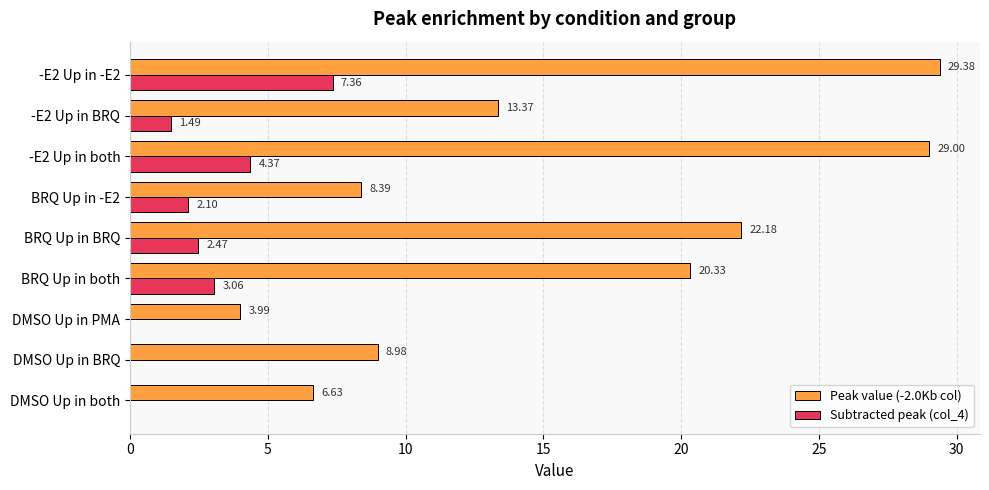

At which category is the sum across all series the highest?

-E2 Up in -E2